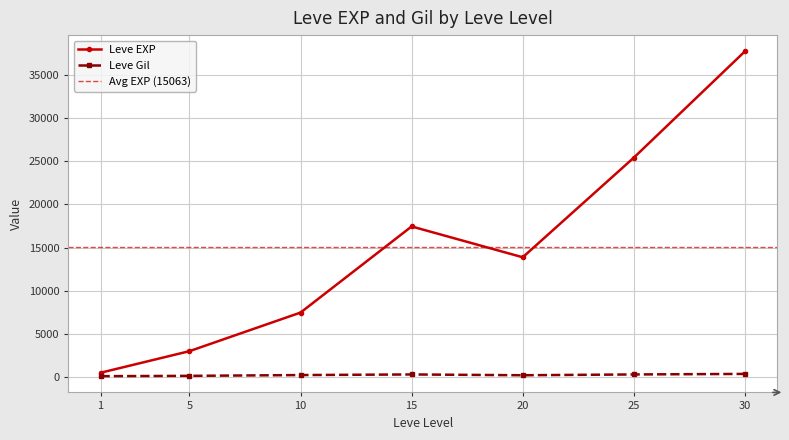

What are all the series names shown in the legend?

Leve EXP, Leve Gil